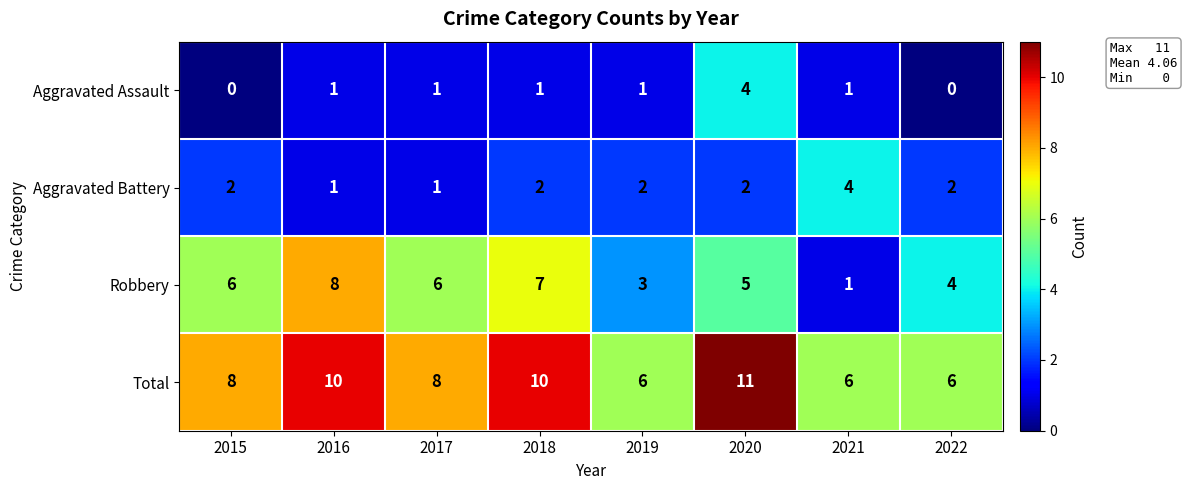

True or false: Total has a value of 3 at 2019.

False